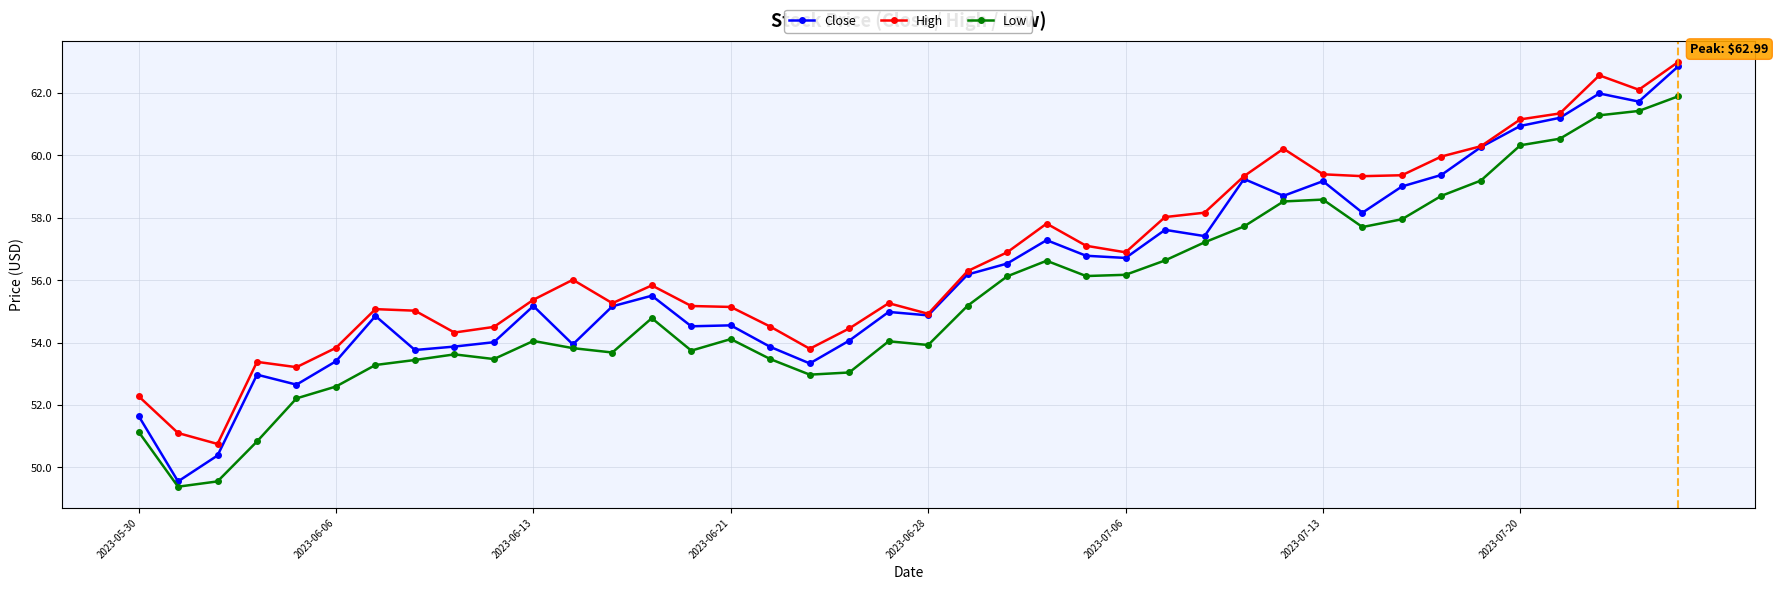

True or false: Low and High intersect in this chart.

False